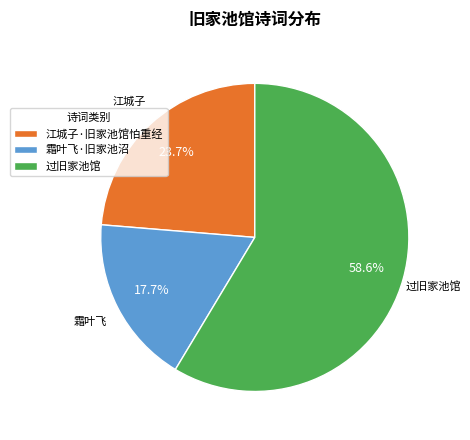

The 过旧家池馆 slice represents 64% of the pie. True or false?

False